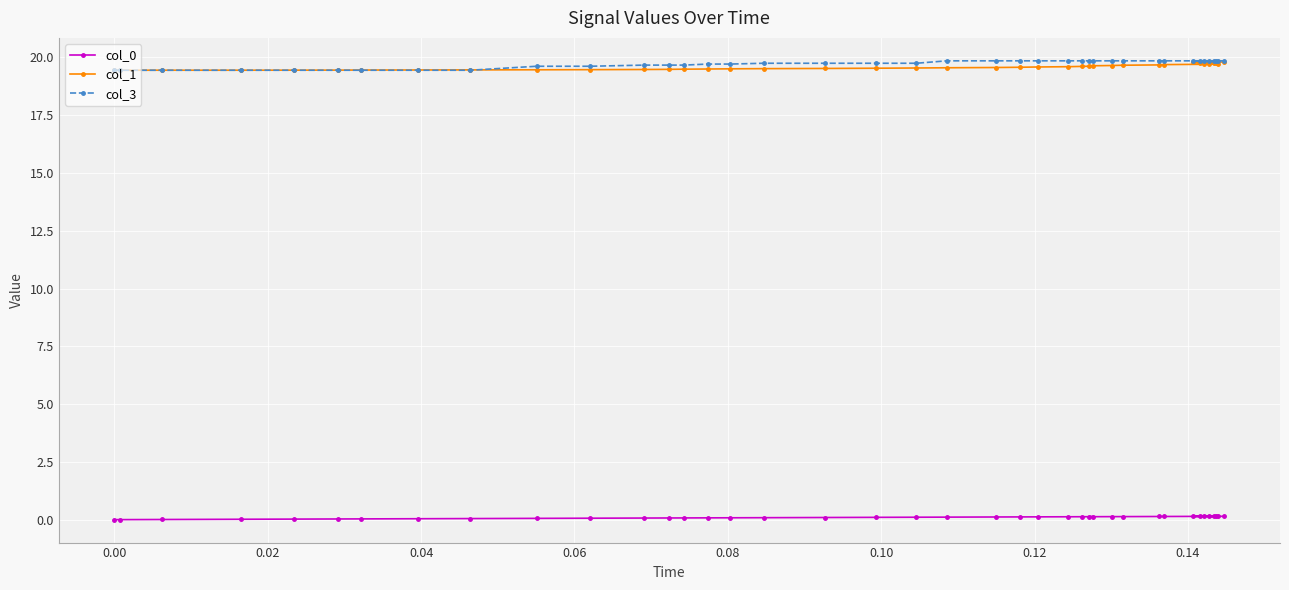

True or false: col_3 and col_0 cross at least once.

False